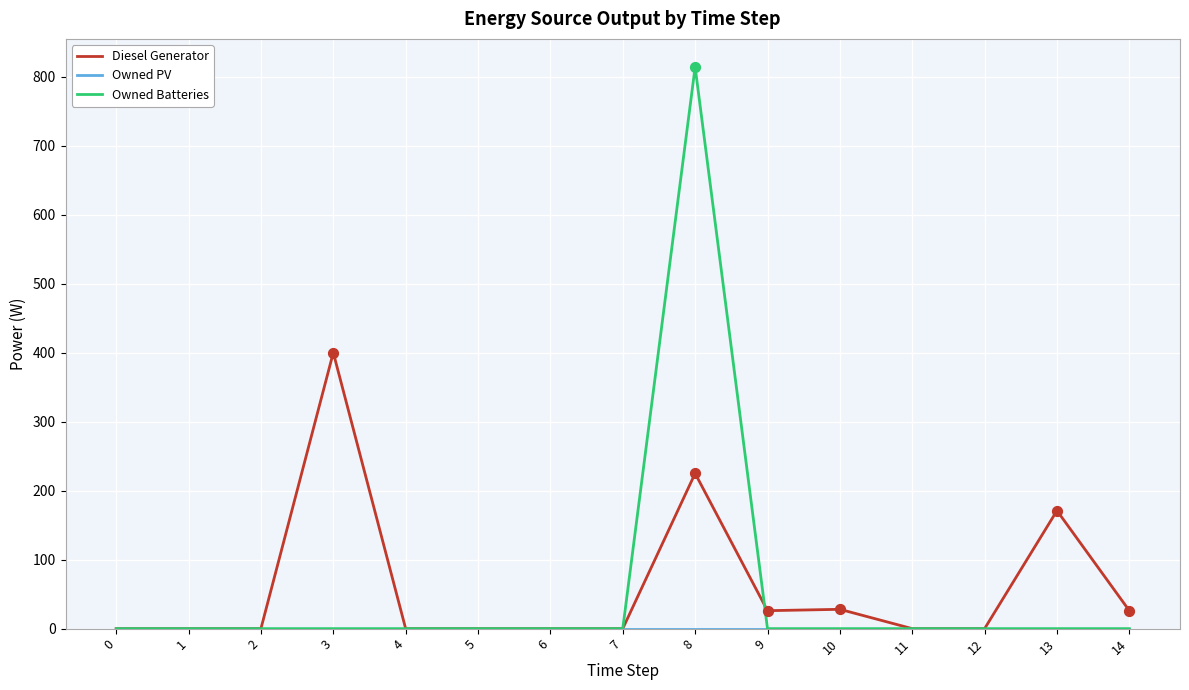

What is the maximum value shown in the chart?

814